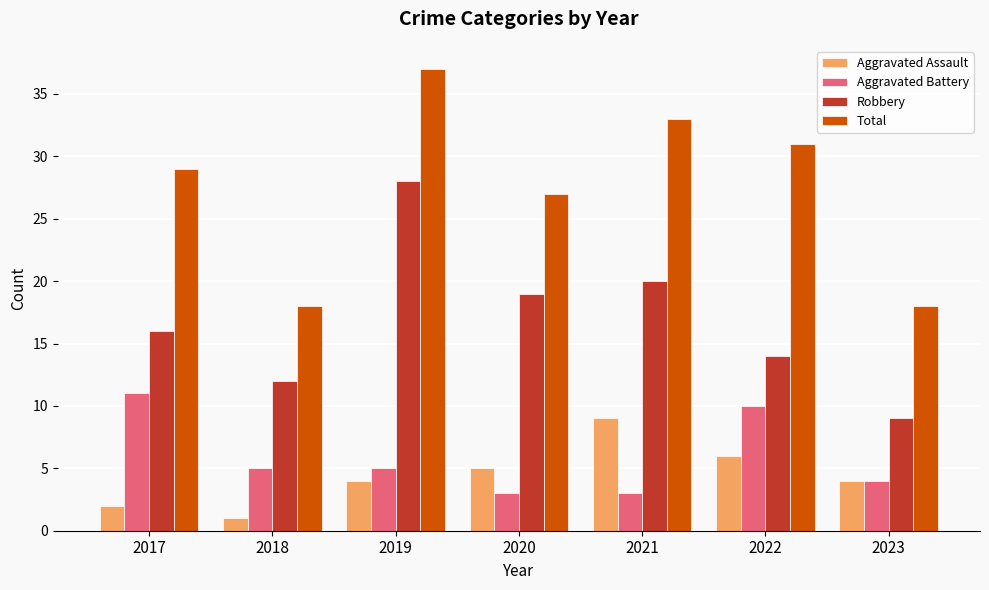

What is the value of the Aggravated Assault bar at the 4th from the left?

5